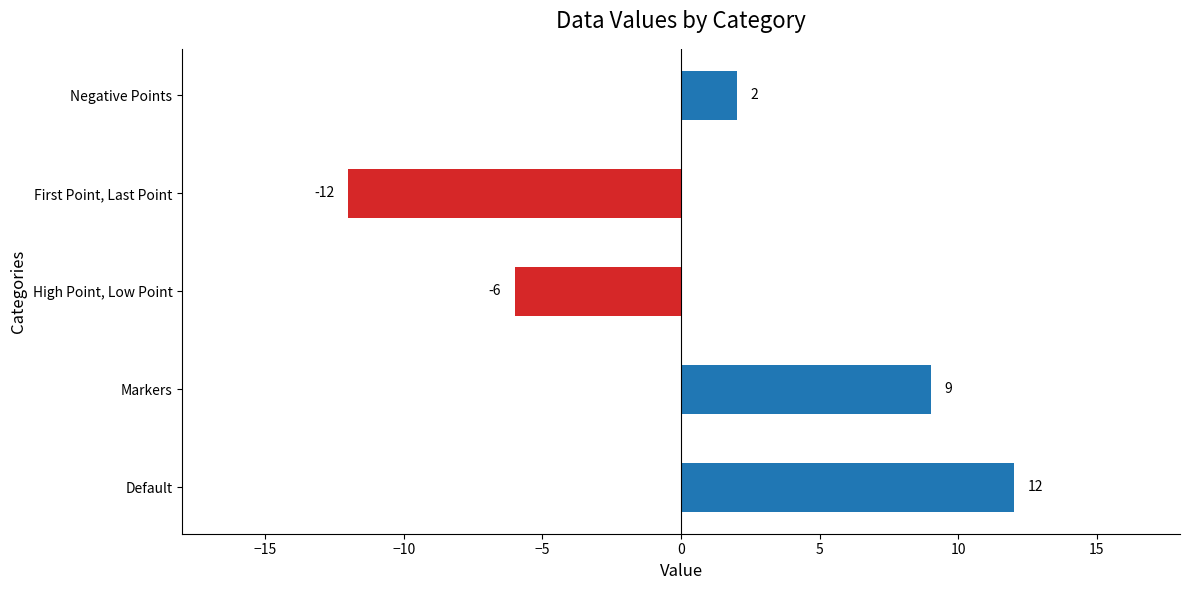

What is the sum of all values?

5